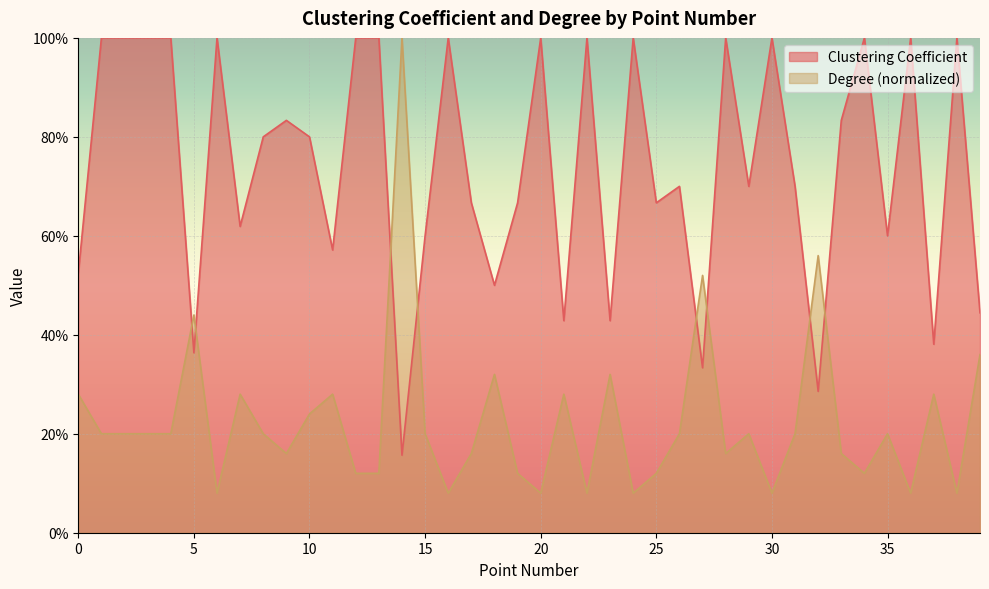

At which category does Clustering Coefficient reach its first local valley?

5